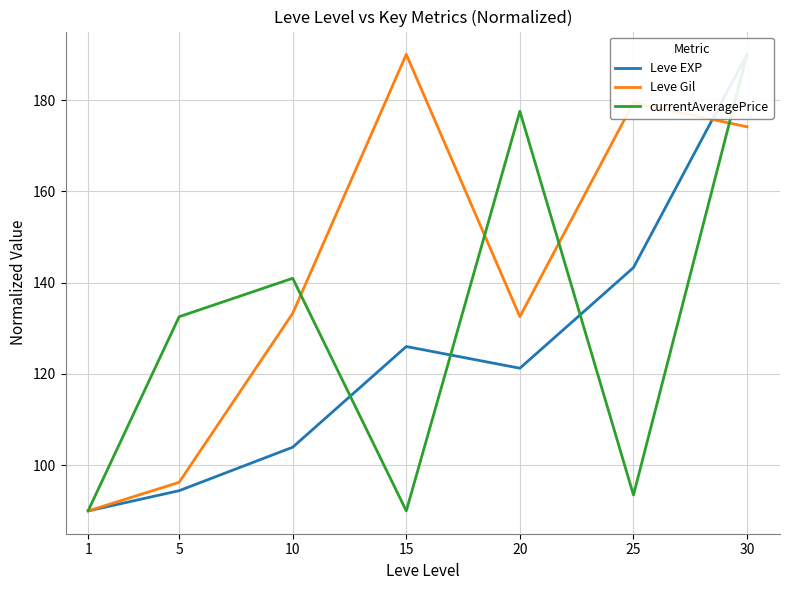

Where does the currentAveragePrice series first go above 132?

5